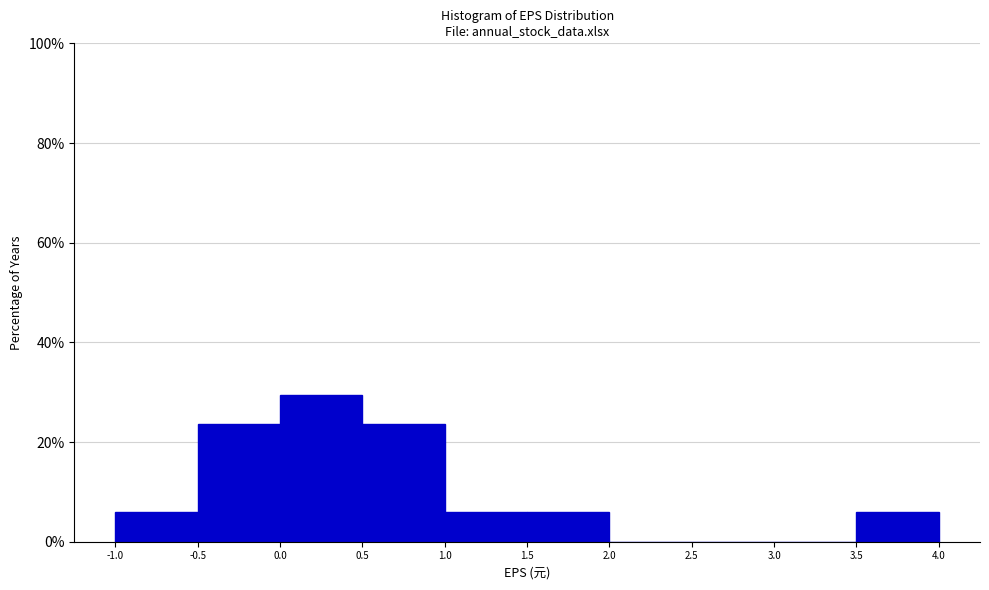

Over which range of the x-axis is the bar tallest?

0.0 to 0.5